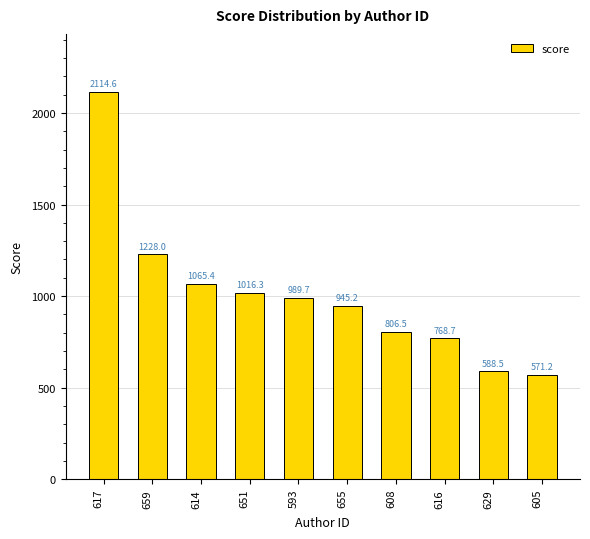

Rank the categories by value from highest to lowest.

617, 659, 614, 651, 593, 655, 608, 616, 629, 605